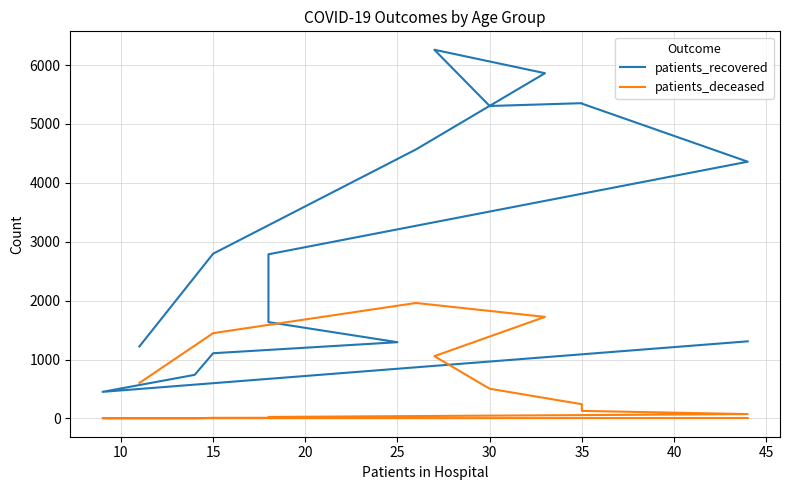

The patients_deceased series shows 73 at 40. True or false?

True